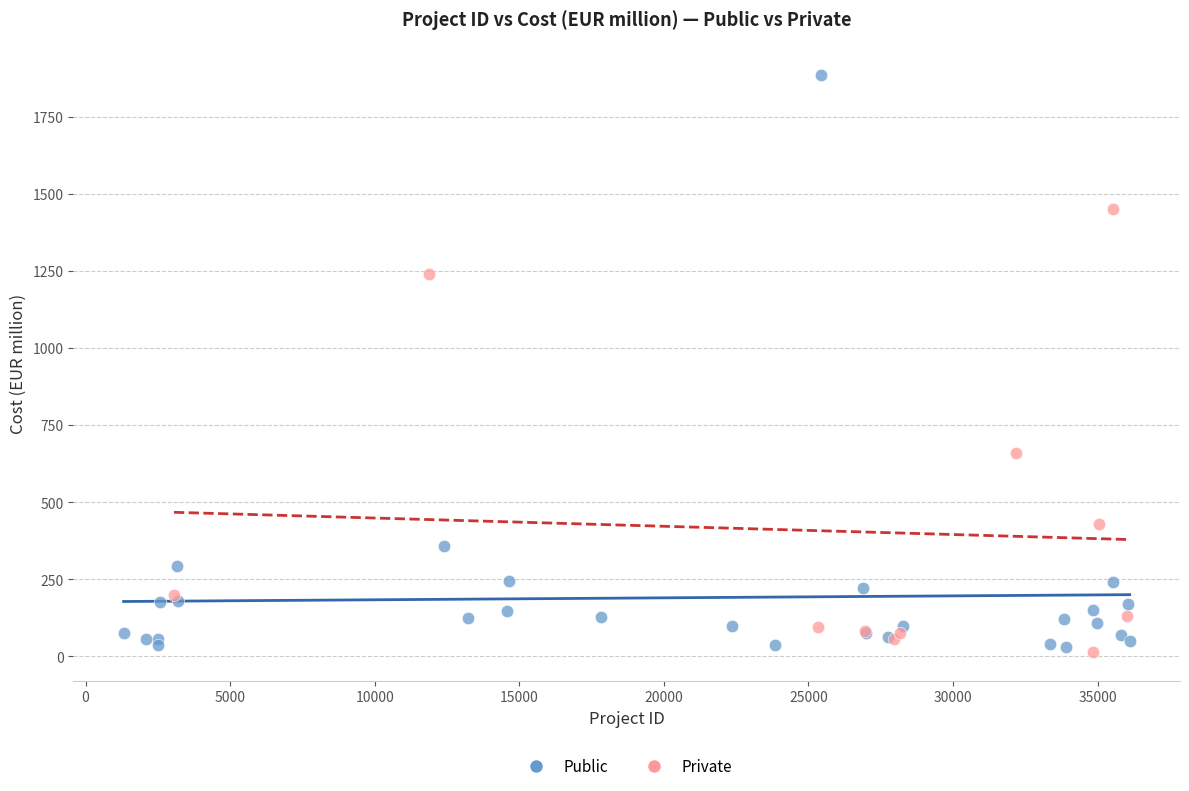

Which series has the largest Y range (max minus min)?

Public